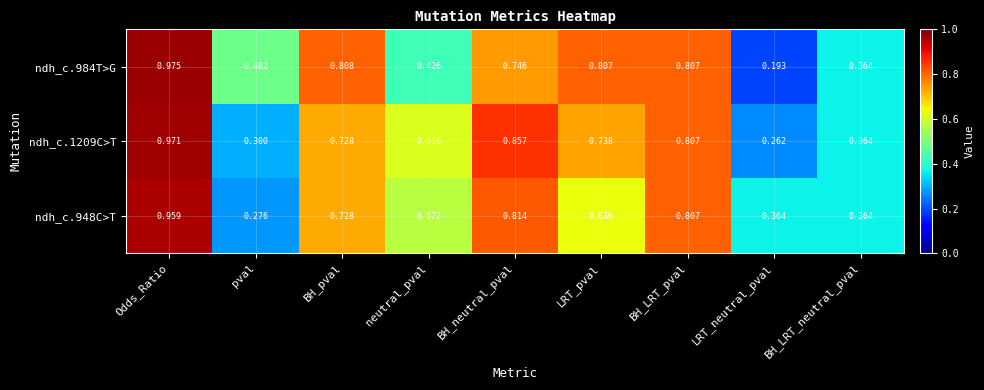

At which label does ndh_c.1209C>T reach its peak?

Odds_Ratio